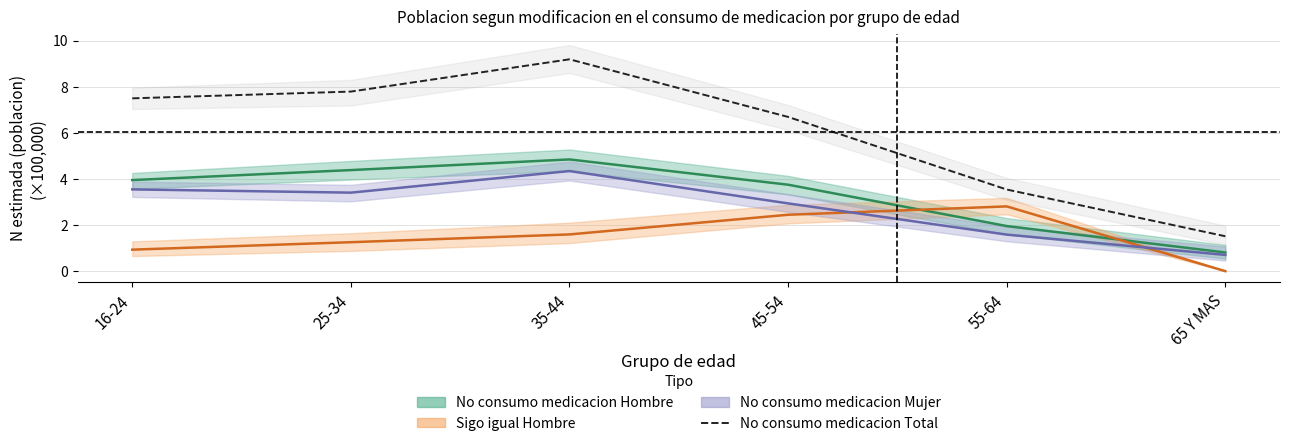

The value at 35-44 is 12.4. True or false?

False